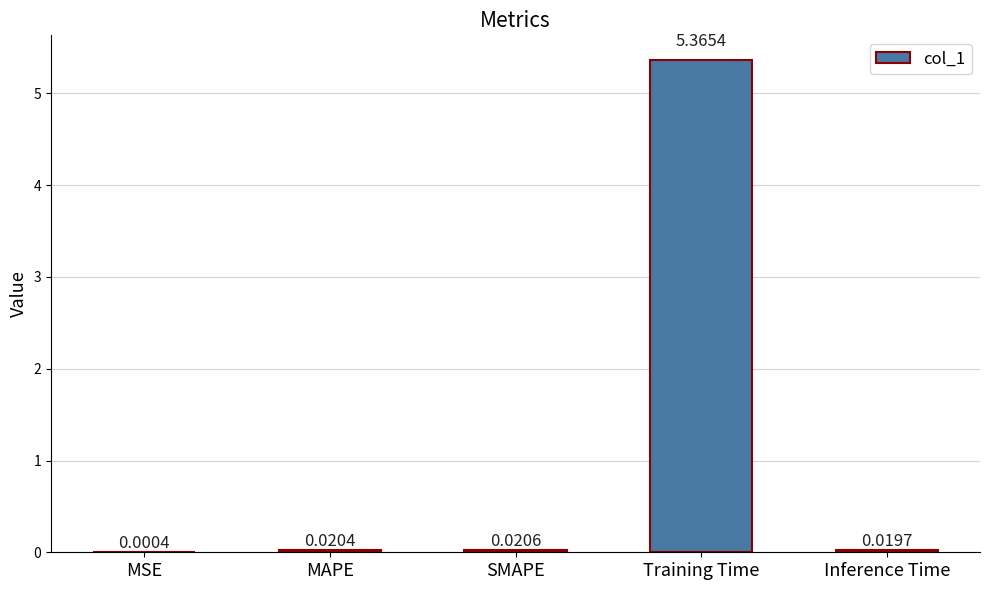

How many categories are shown in the chart?

5